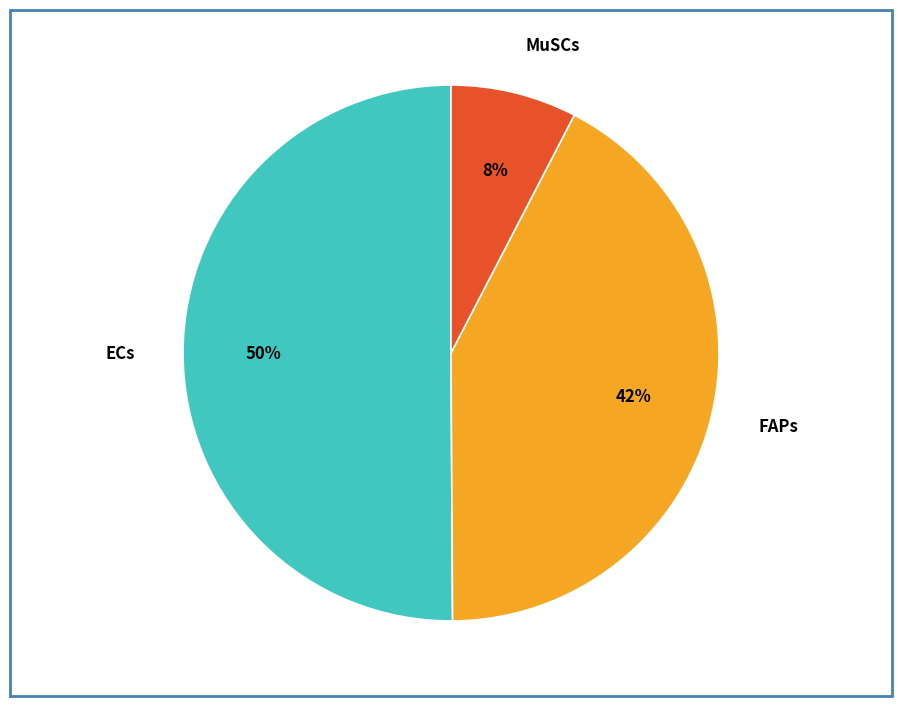

Which has a higher value, FAPs or MuSCs?

FAPs